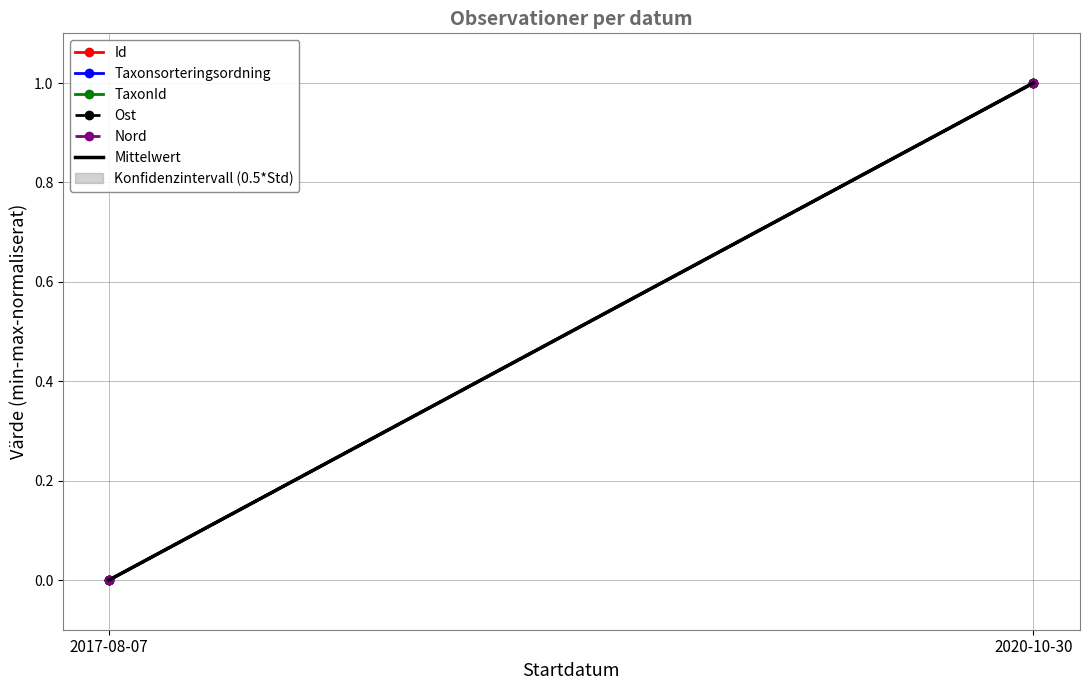

Is the value of Ost at 2017-08-07 greater than the value of TaxonId at 2020-10-30?

No